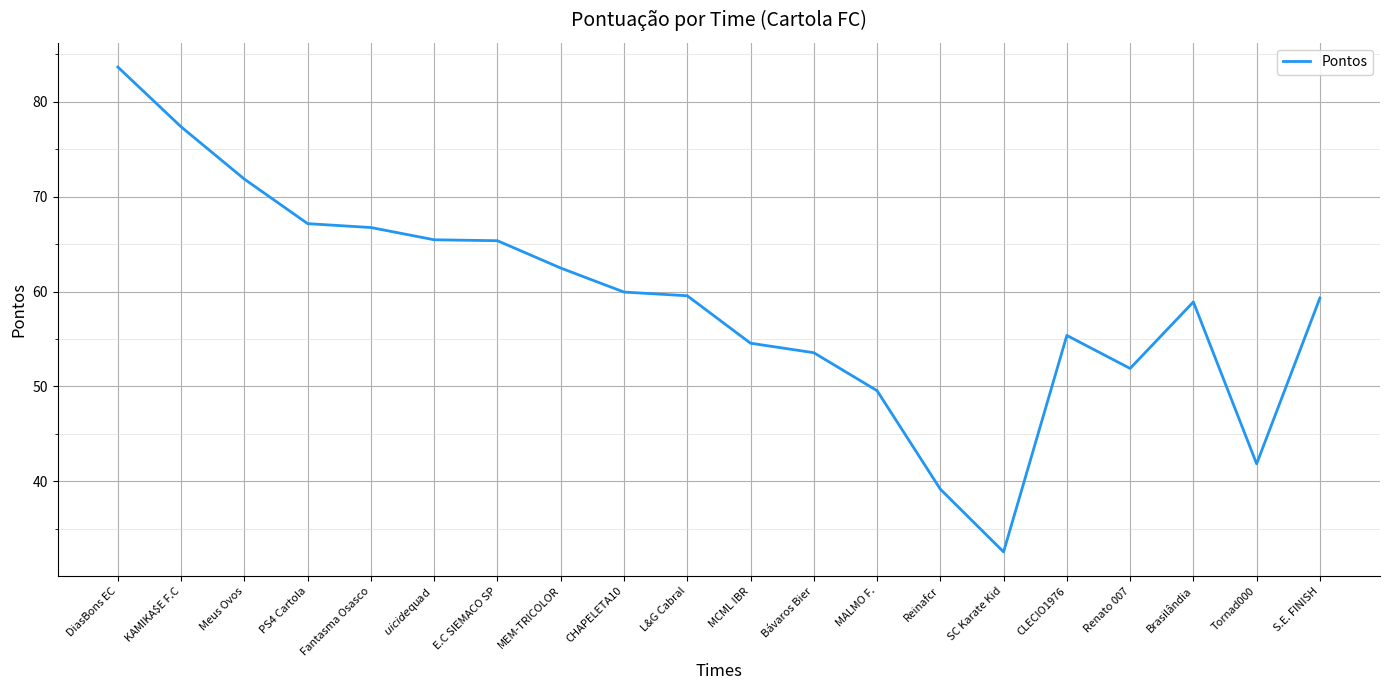

The value at Fantasma Osasco is 102.3. True or false?

False